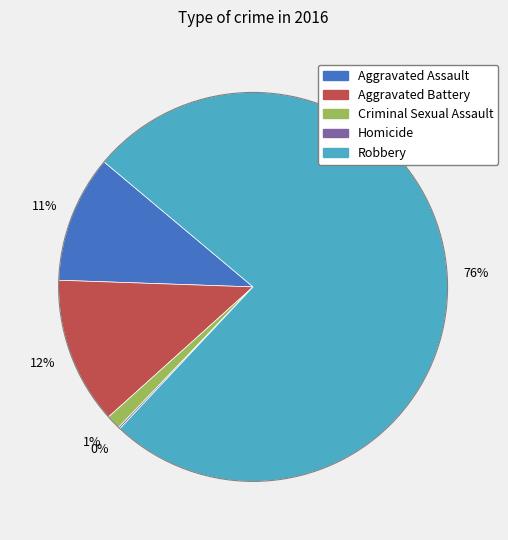

Approximately how many times larger is the value at Aggravated Assault compared to Aggravated Battery?

0.9